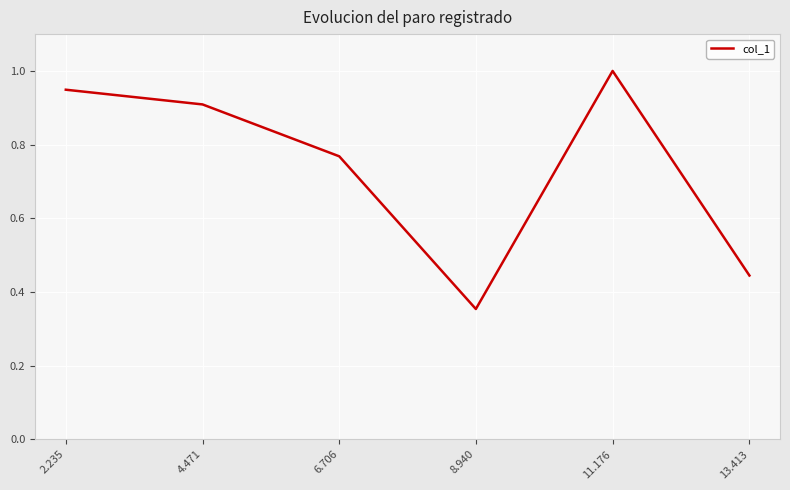

Does the chart display data point markers on the line(s)?

No